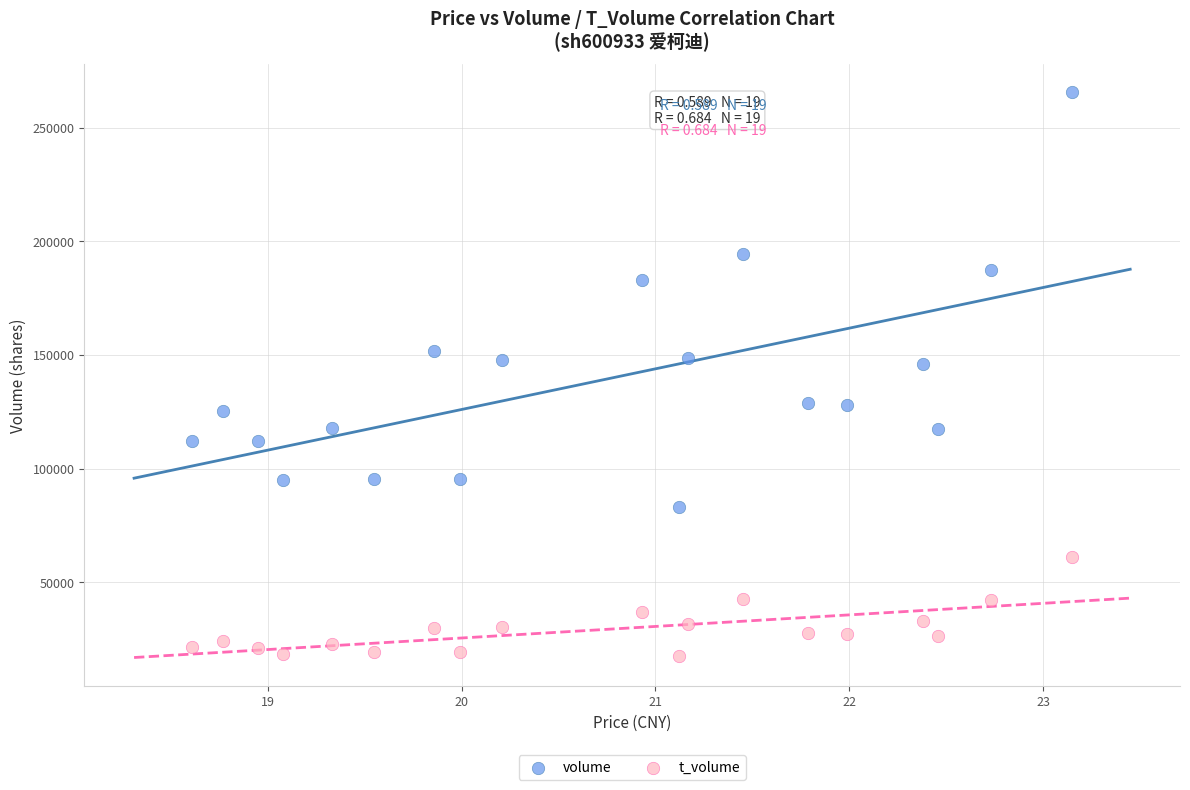

Which series contains the lowest Y value?

t_volume